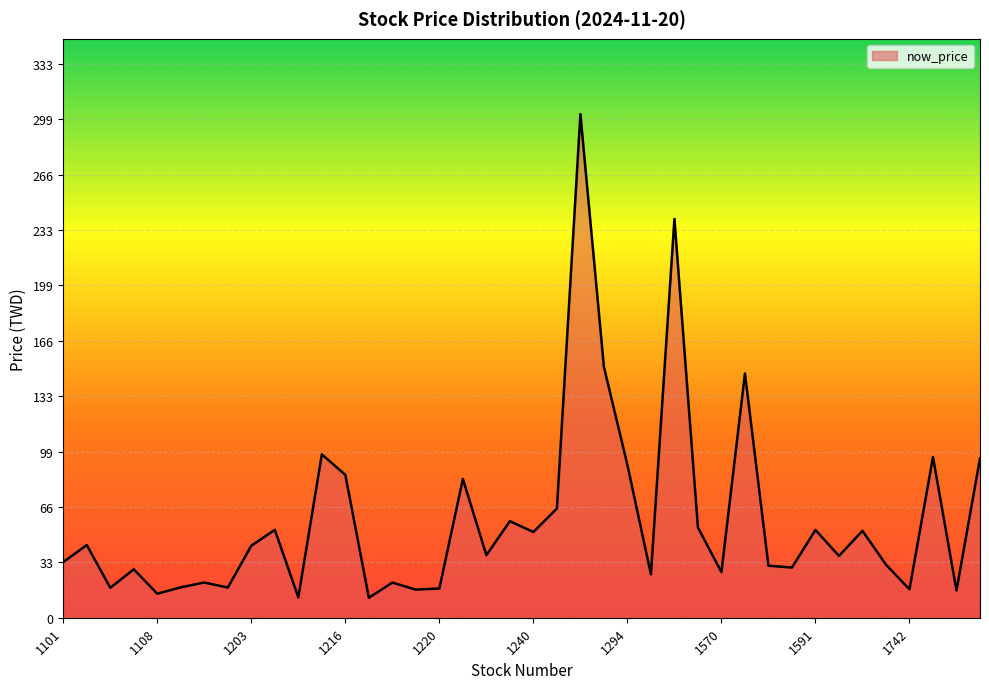

True or false: there are more than 0 points higher than both neighbors.

True